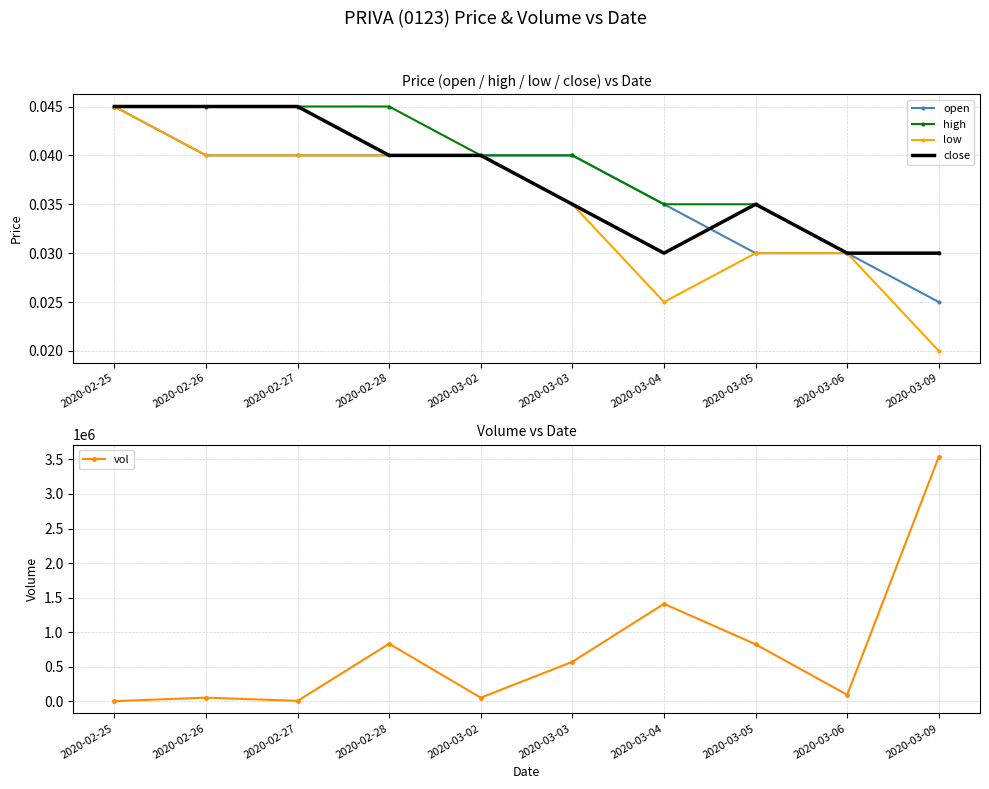

Rank the series at 2020-03-05 from lowest to highest value.

open, low, high, close, vol